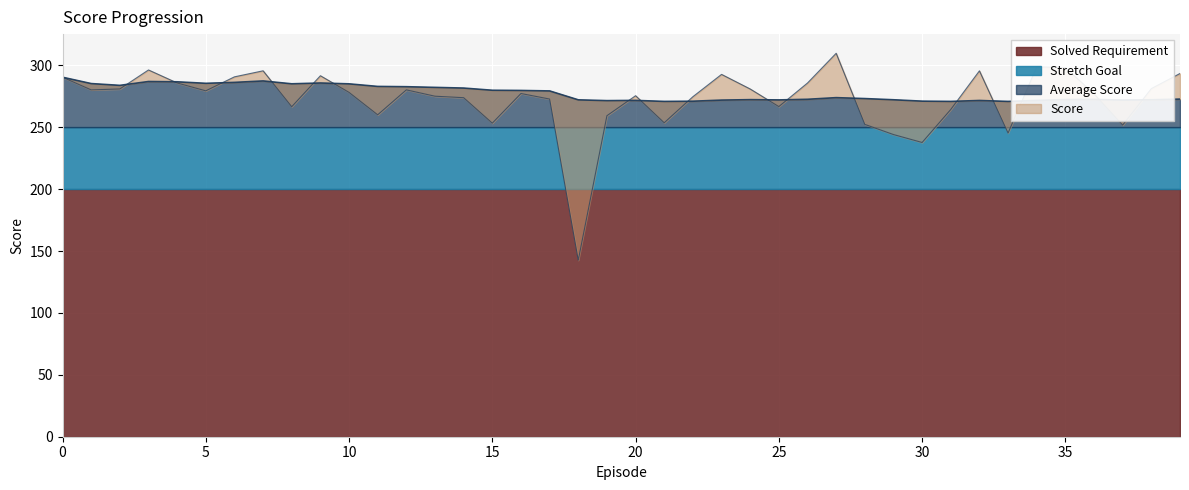

What is the maximum value for Average Score?

290.4